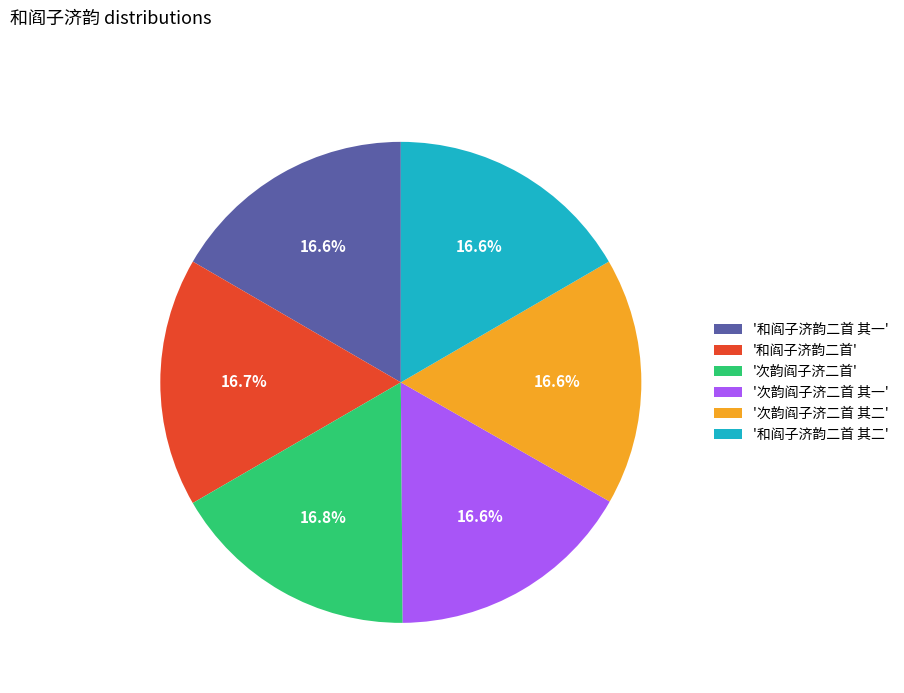

How many slices are in this pie chart?

6